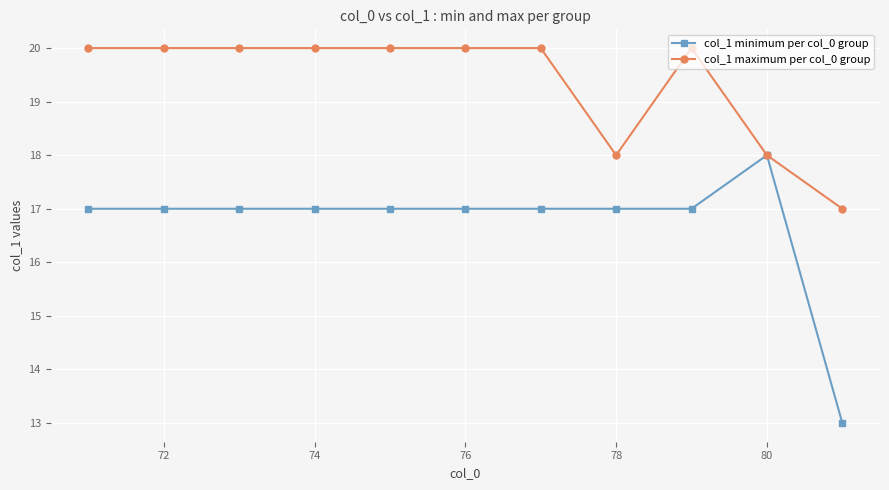

What is the value of the col_1 maximum per col_0 group point at the 11th from the left?

17